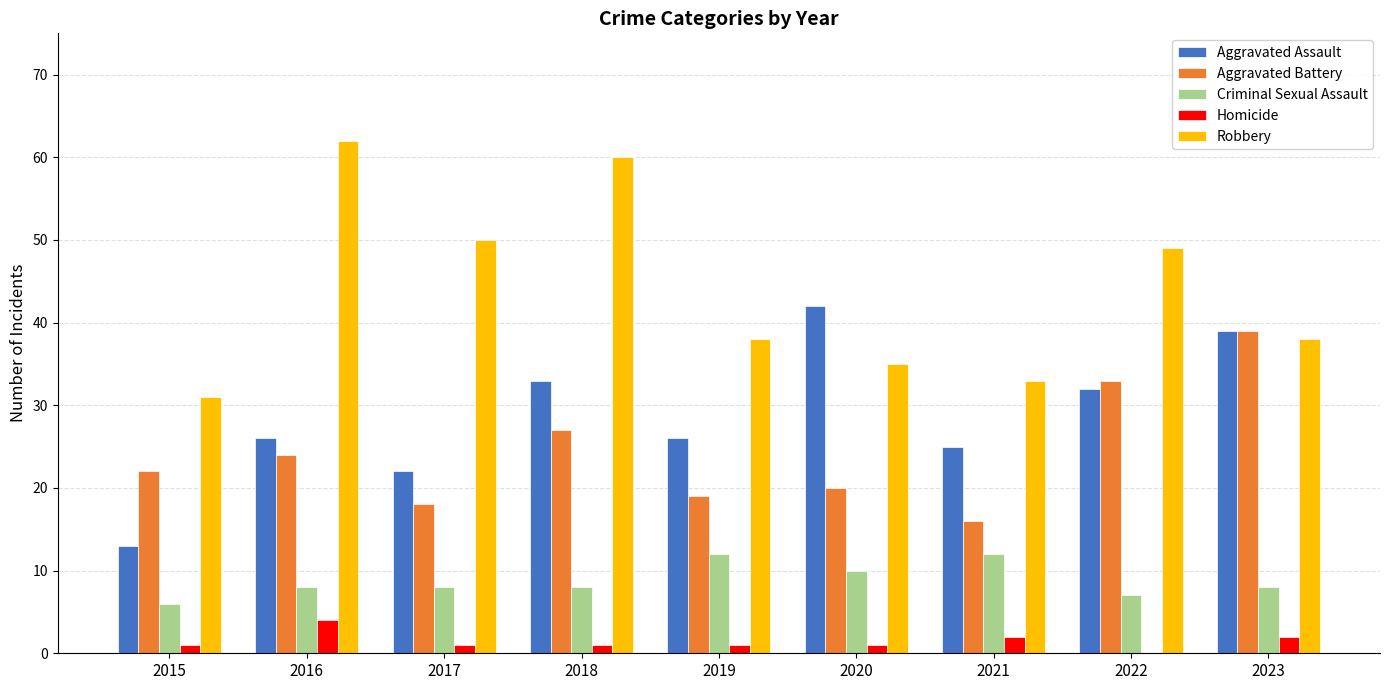

True or false: Aggravated Assault has a value of 21 at 2022.

False